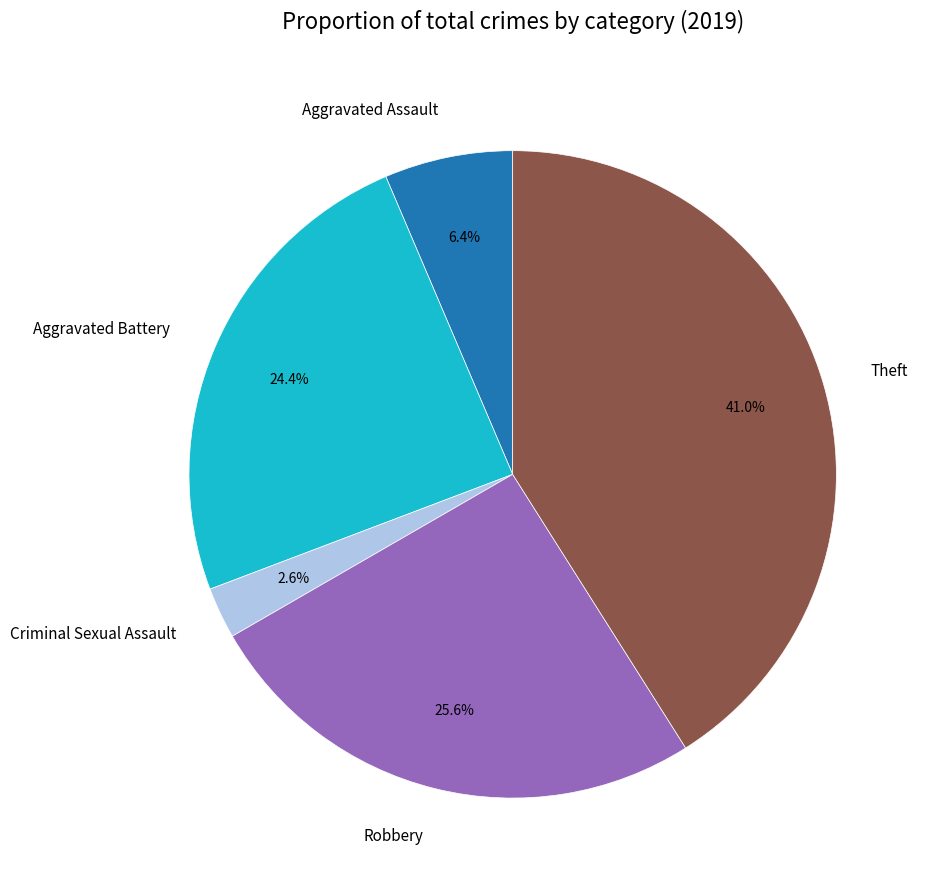

What is the smallest slice in the pie chart?

Criminal Sexual Assault